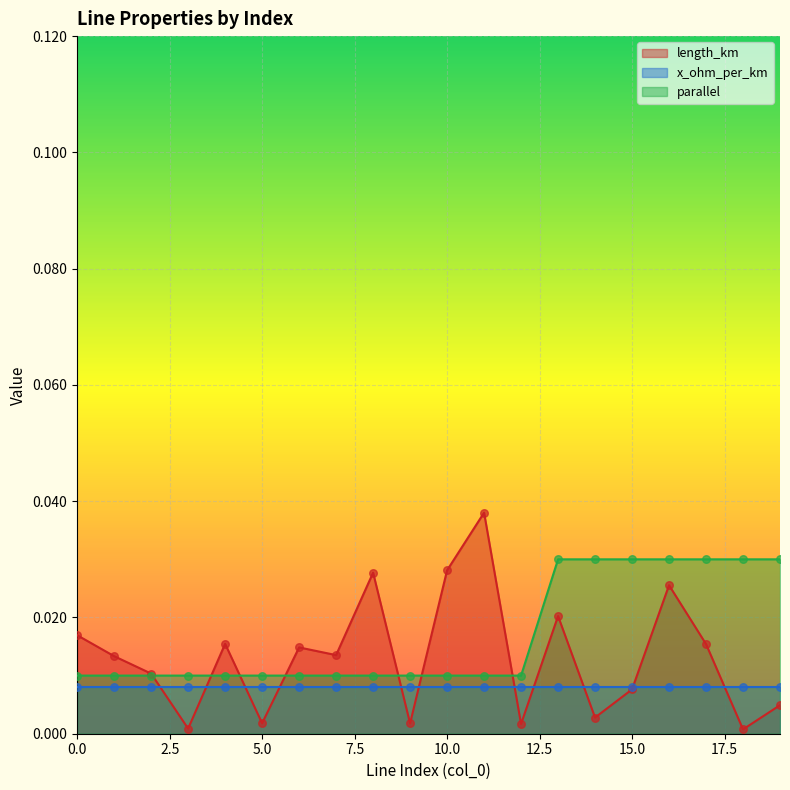

Which series has the largest total across all categories?

parallel